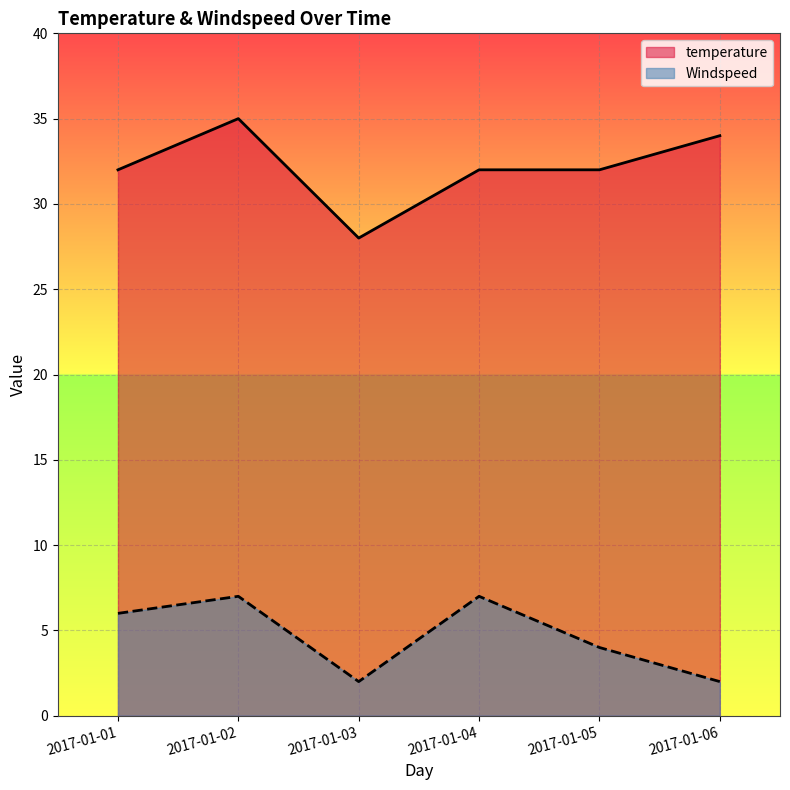

True or false: Windspeed and temperature intersect in this chart.

False